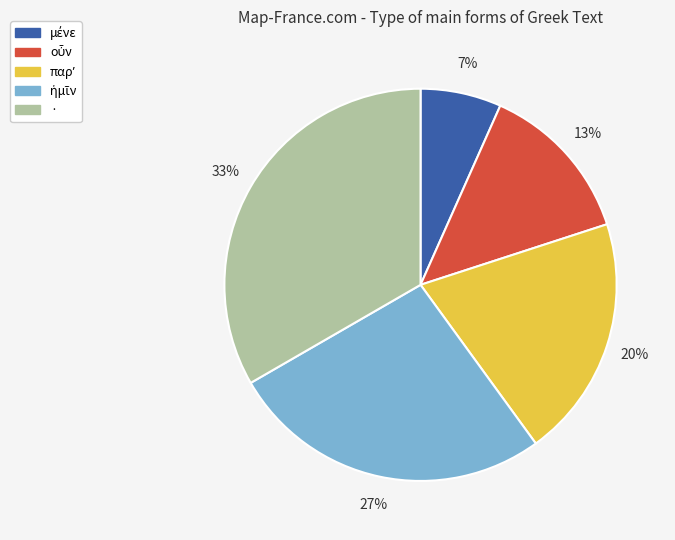

Is there any slice that represents more than half of the pie?

No